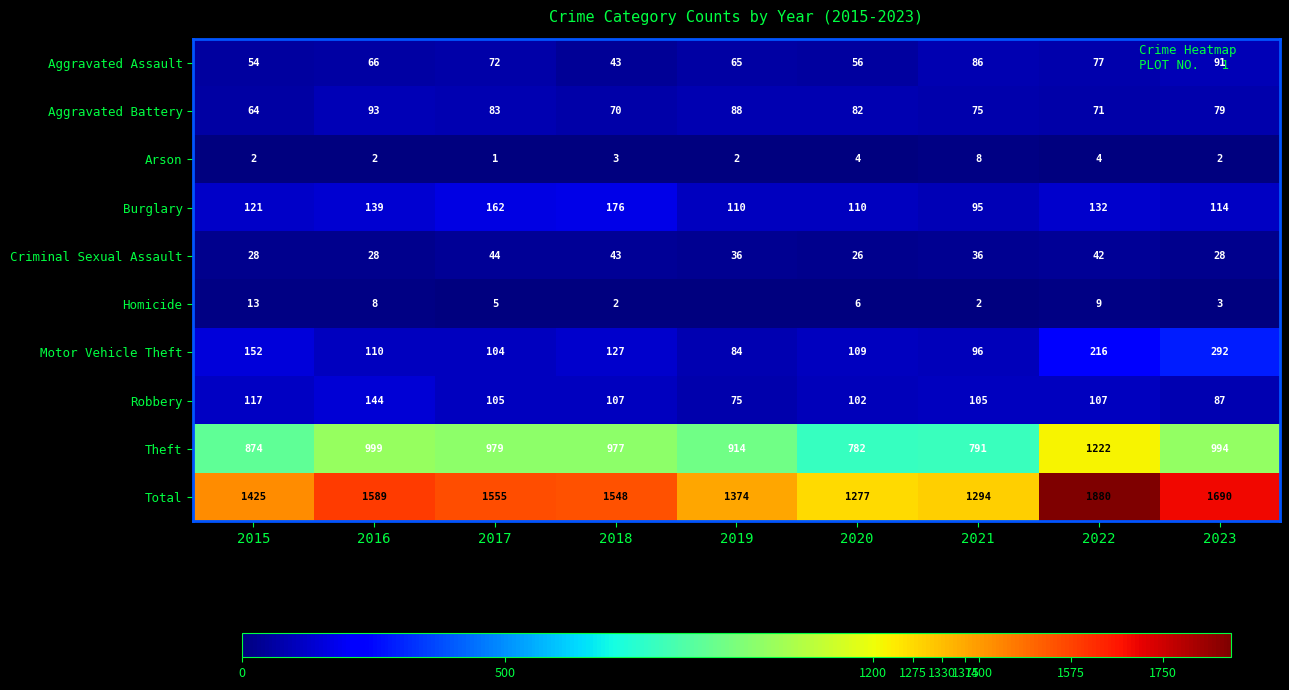

What is the maximum value shown in the chart?

1880